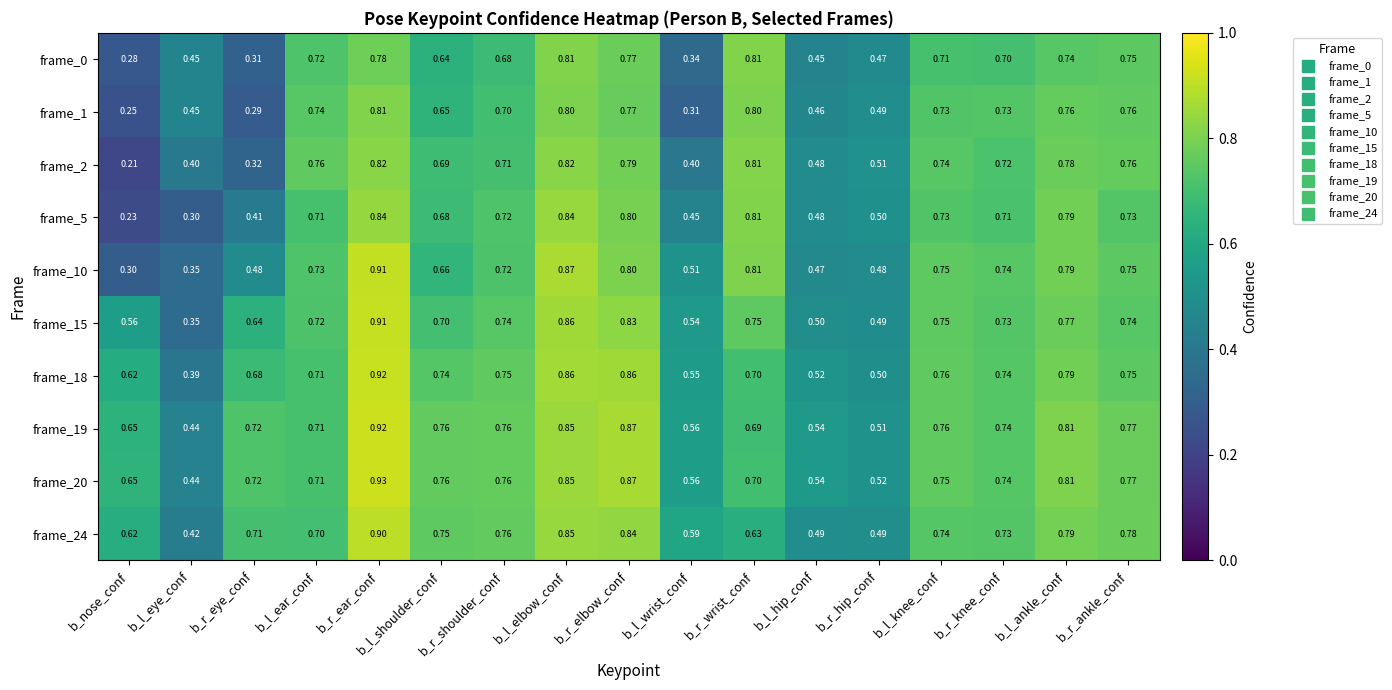

At which category is the sum across all series the highest?

b_r_ear_conf